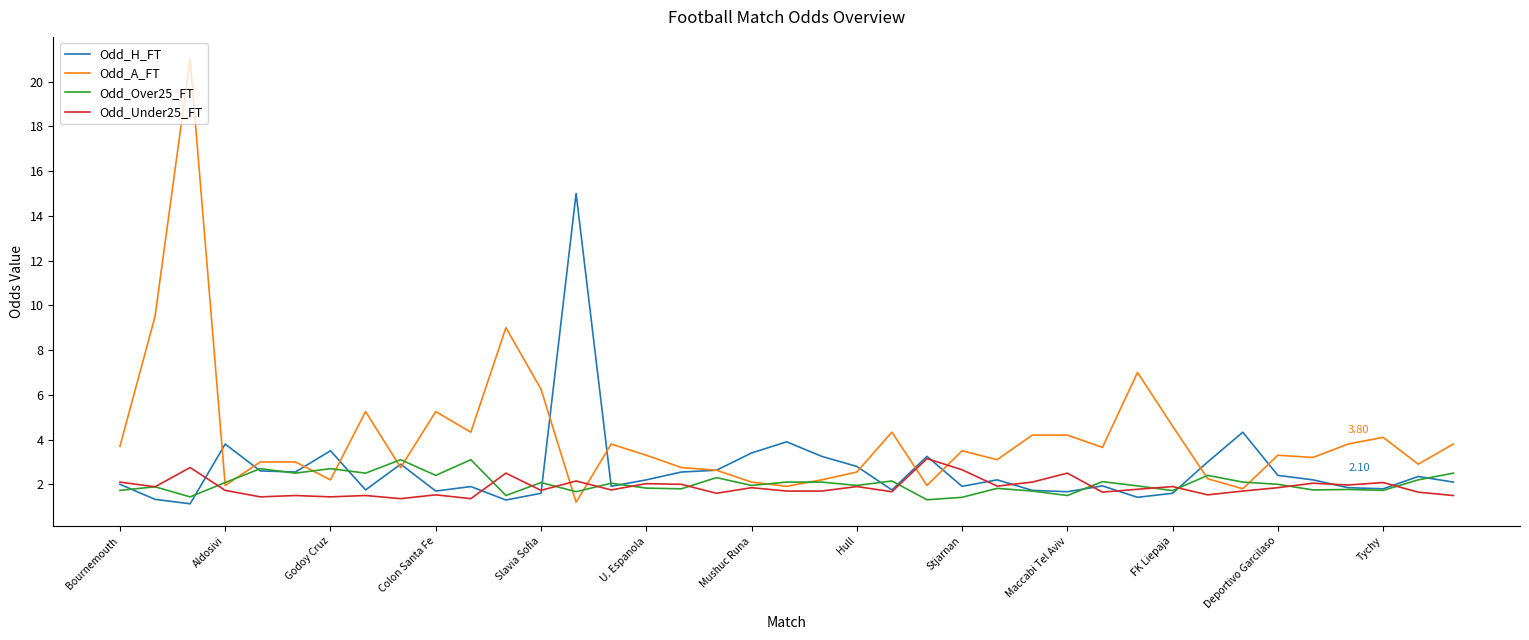

What is the lowest value of the Odd_A_FT series?

1.2